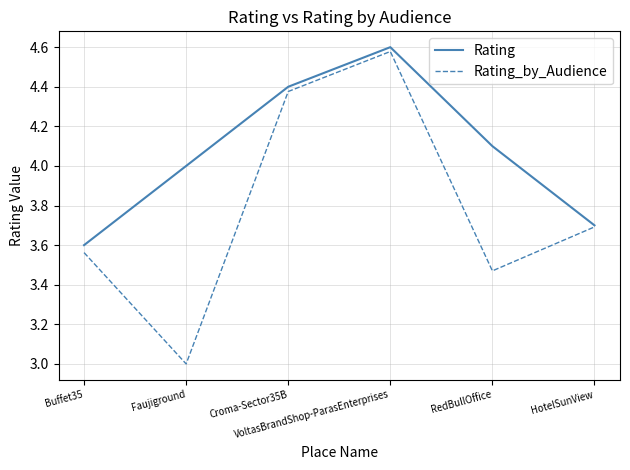

What is the difference between the maximum and minimum values in the Rating series?

1.0